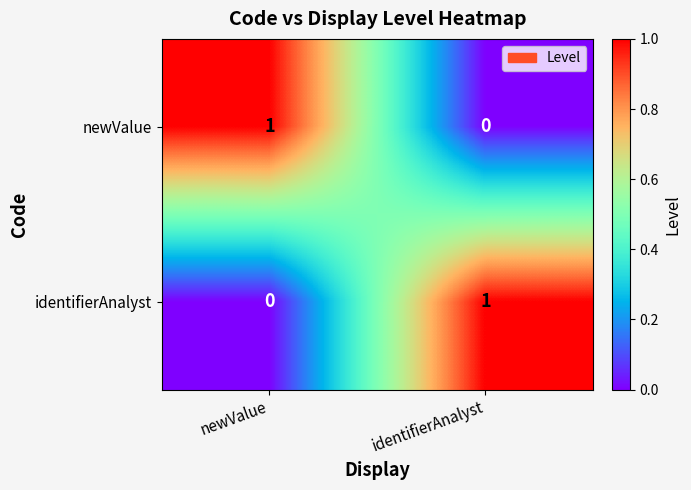

What is the greatest value displayed?

1